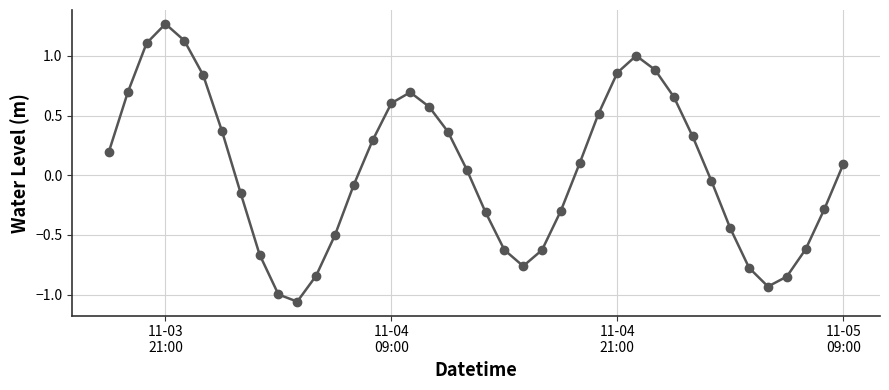

How many points are lower than both their immediate neighbors (excluding endpoints)?

3